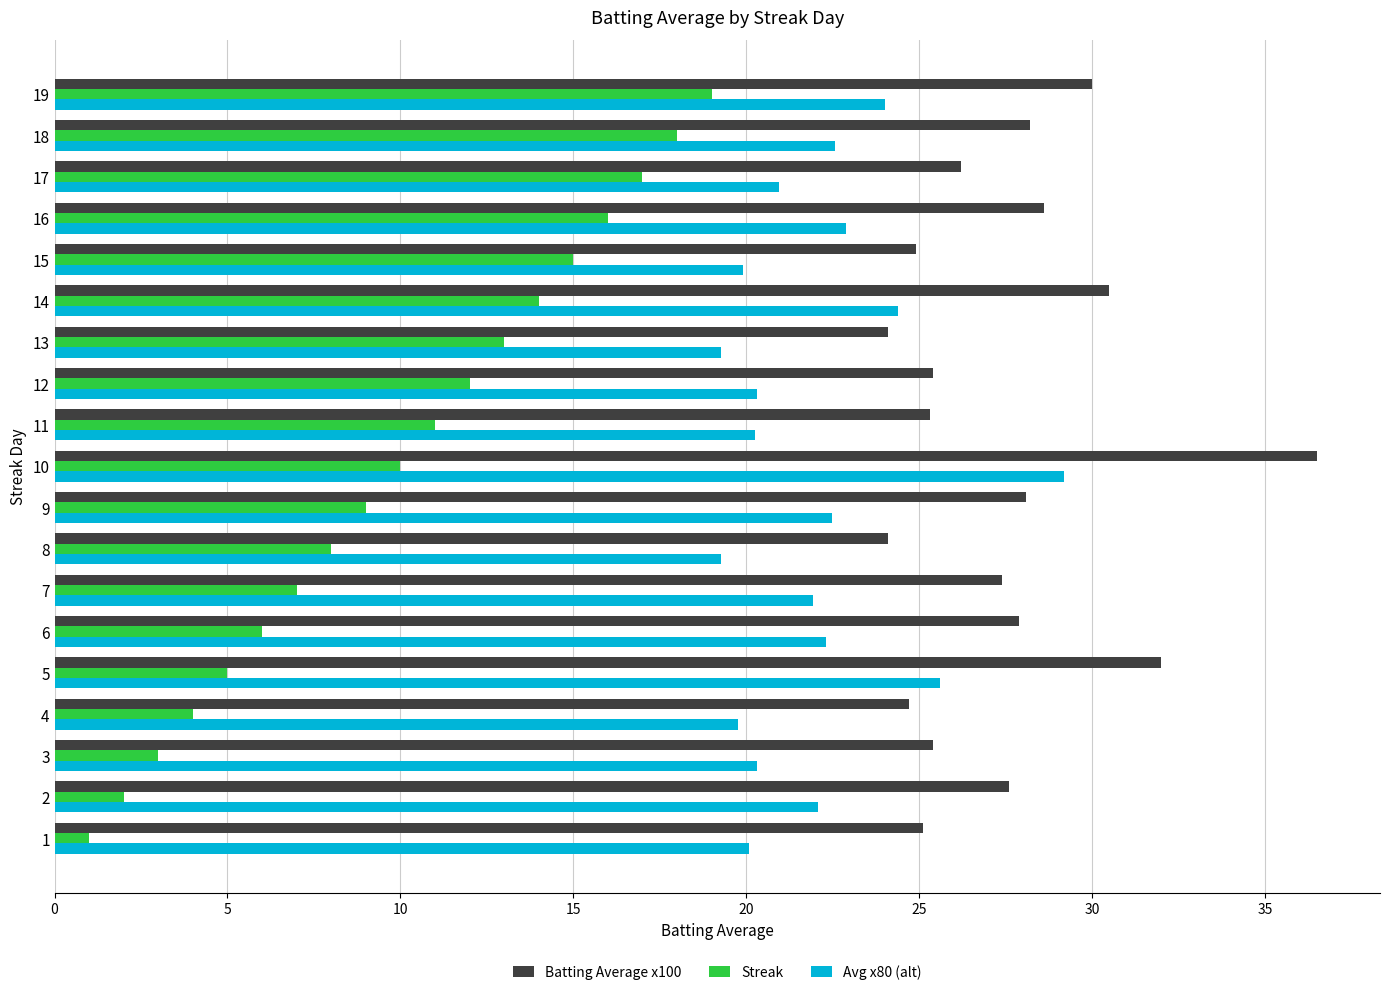

List the series in order of their overall mean, highest first.

Batting Average x100, Avg x80 (alt), Streak